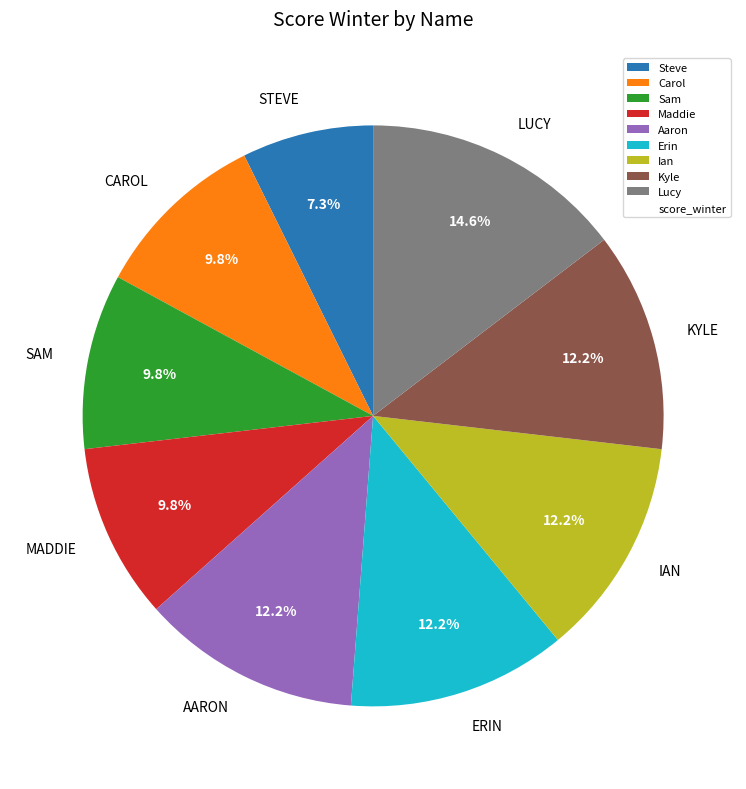

Is there a majority slice in this chart?

No